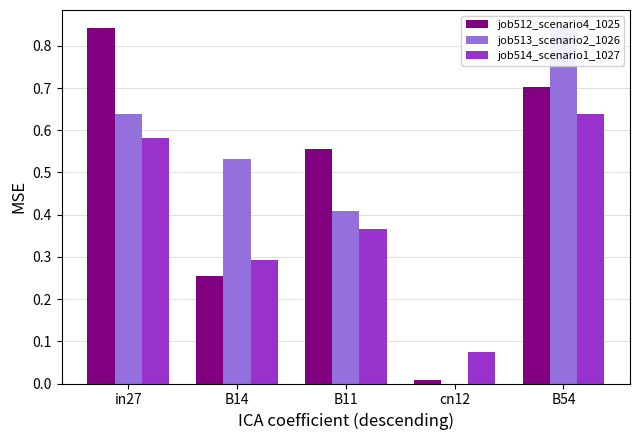

Count the number of data series in this chart.

3